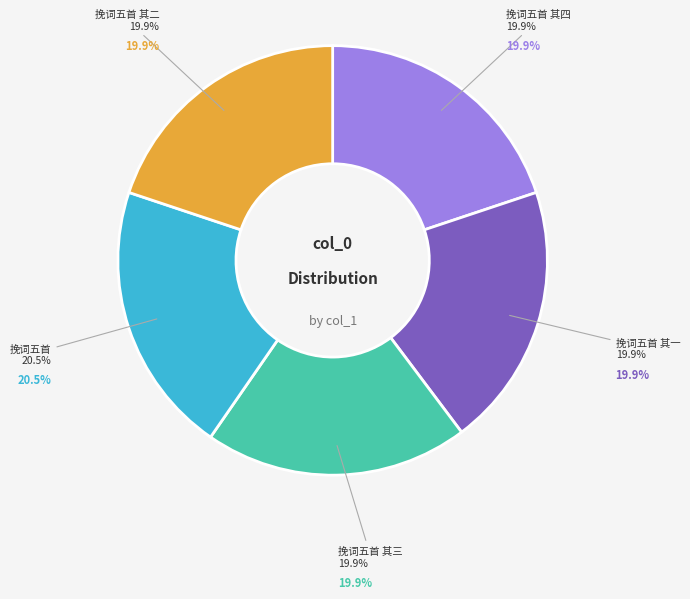

To the nearest percent, what is the difference between the 坚所生母李氏安人挽词五首 and 坚所生母李氏安人挽词五首 其一 slice percentages?

1%